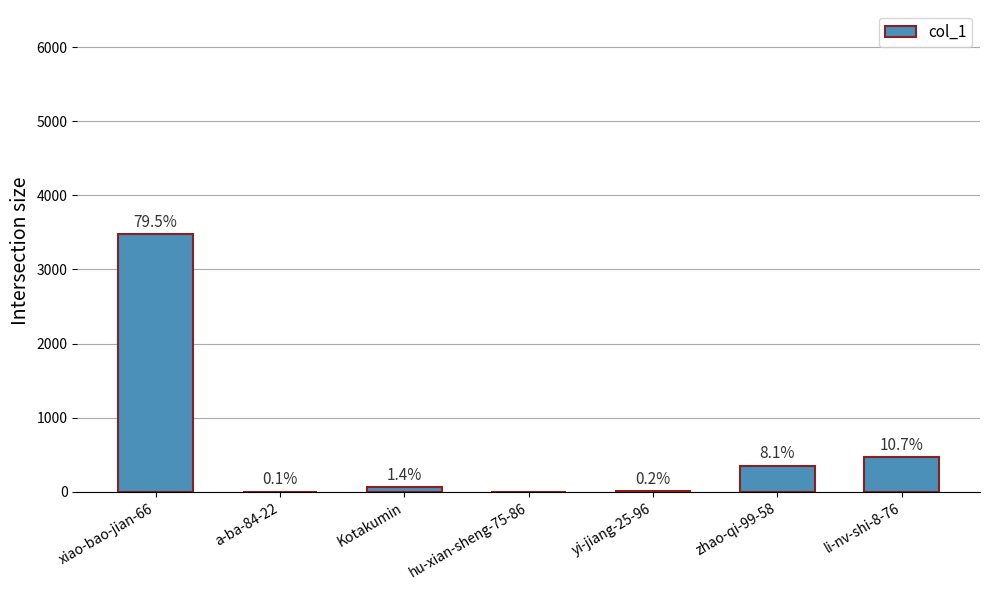

Which category has the highest value across all series?

xiao-bao-jian-66